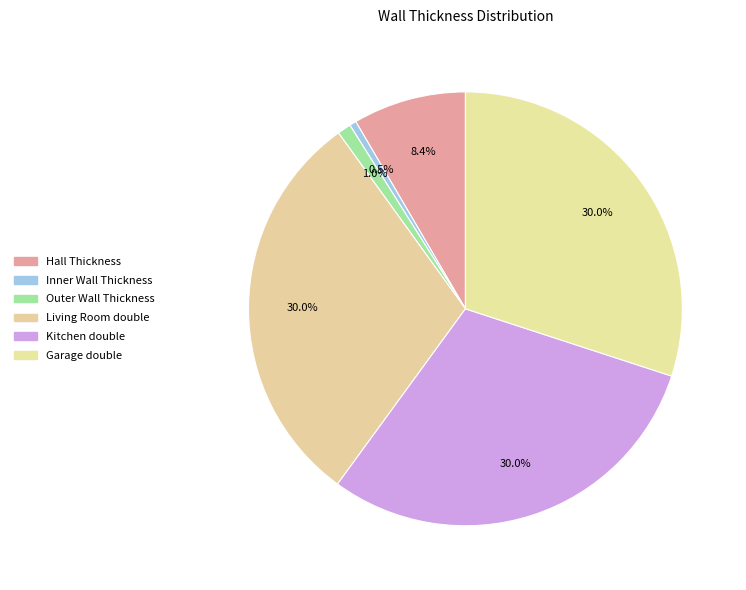

To the nearest percent, what is the average slice percentage?

17%